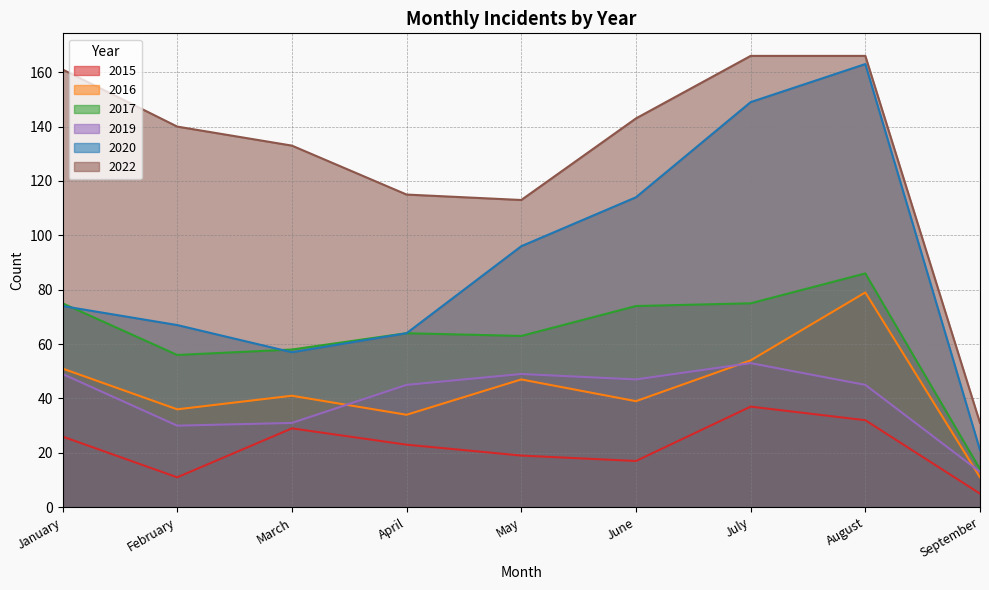

List the labels in order of 2015 value, smallest first.

September, February, June, May, April, January, March, August, July